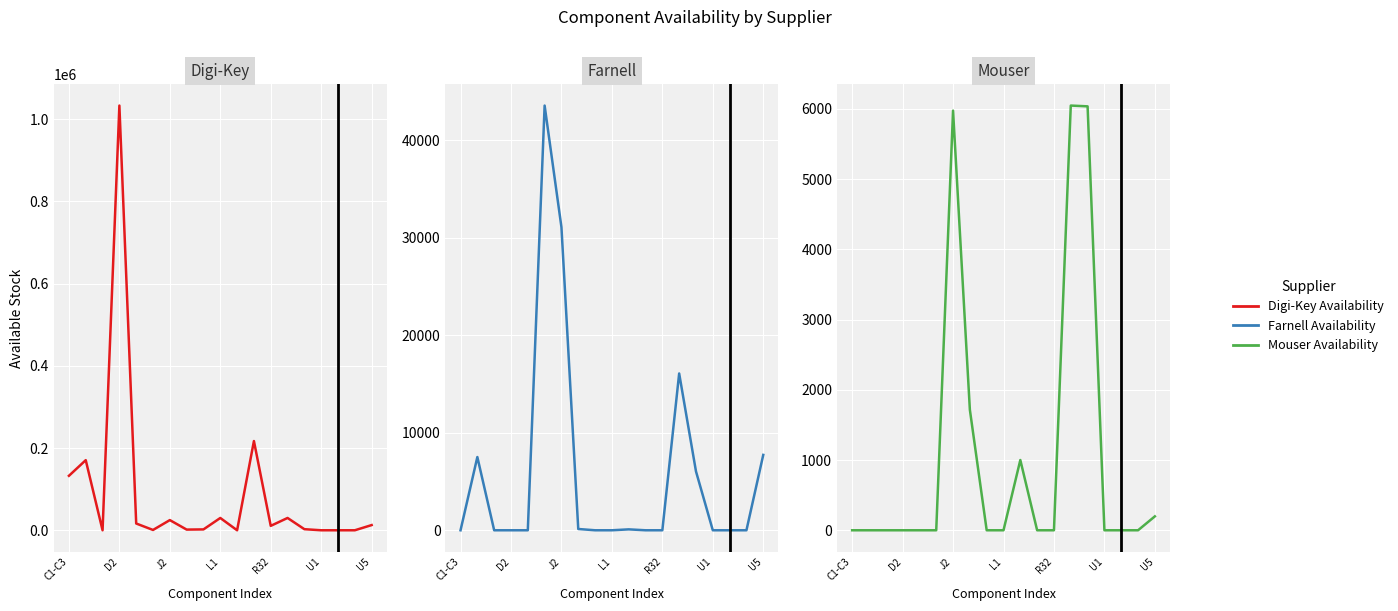

How many data points in Mouser Availability are above 0?

6